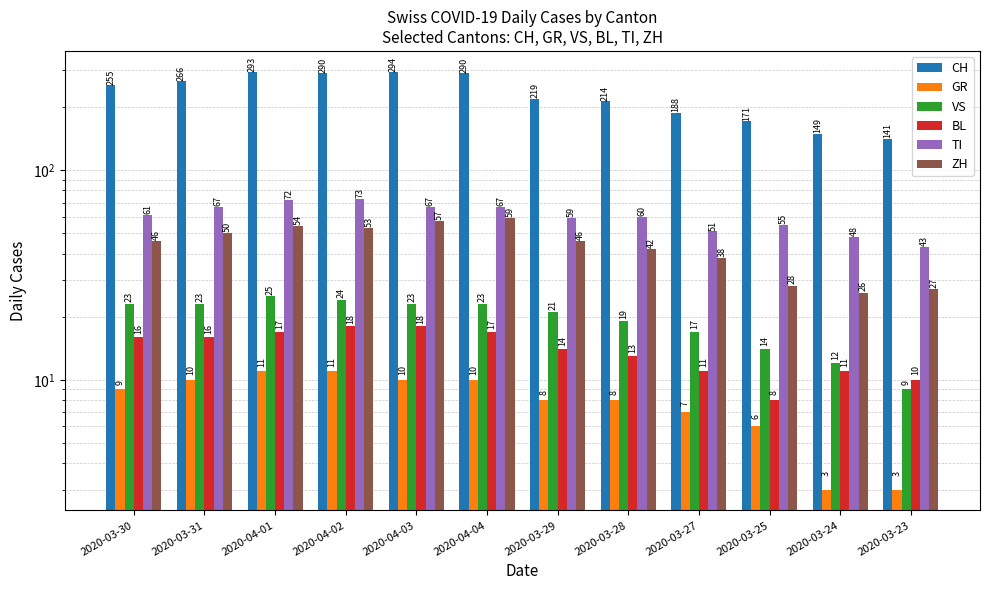

Rank the series by their maximum value, from lowest to highest.

GR, BL, VS, ZH, TI, CH